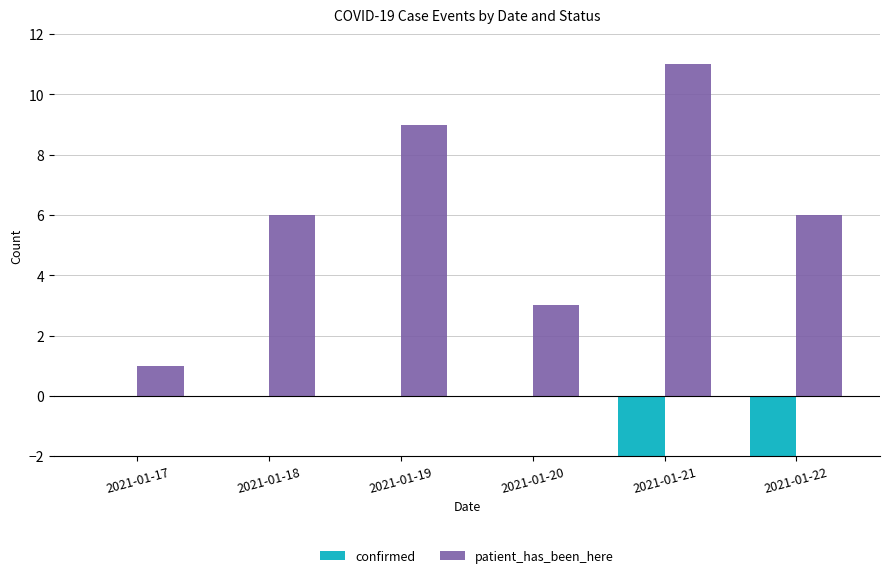

What is the total value across all series at 2021-01-18?

6